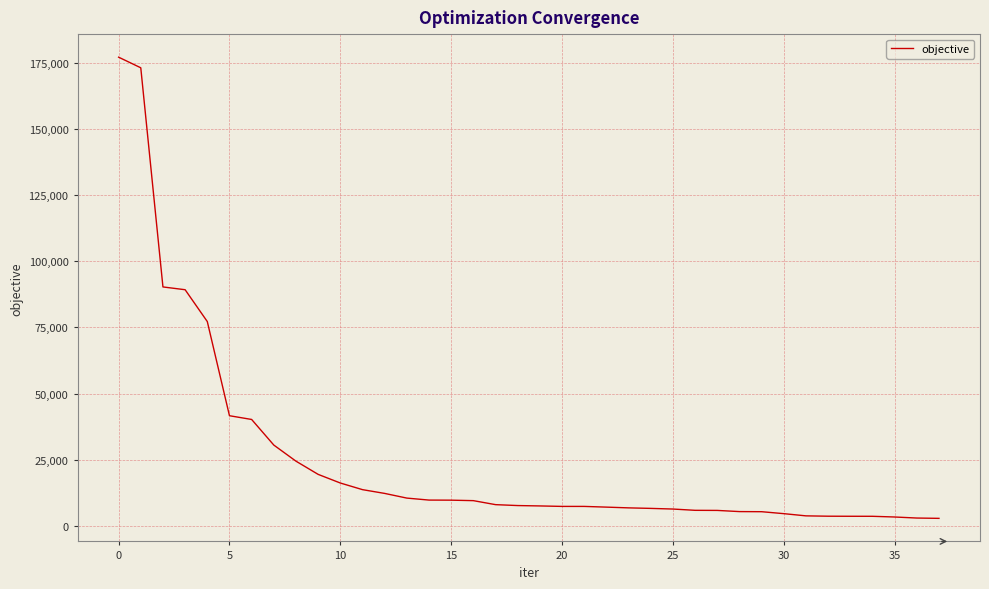

What is the difference between the maximum and minimum values?

174396.2